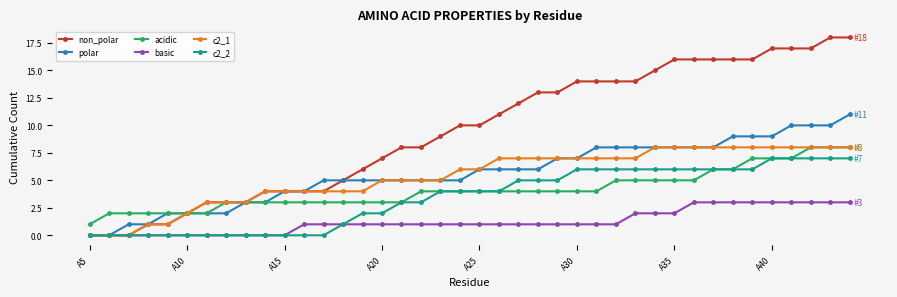

What is the highest value of the c2_1 series?

8